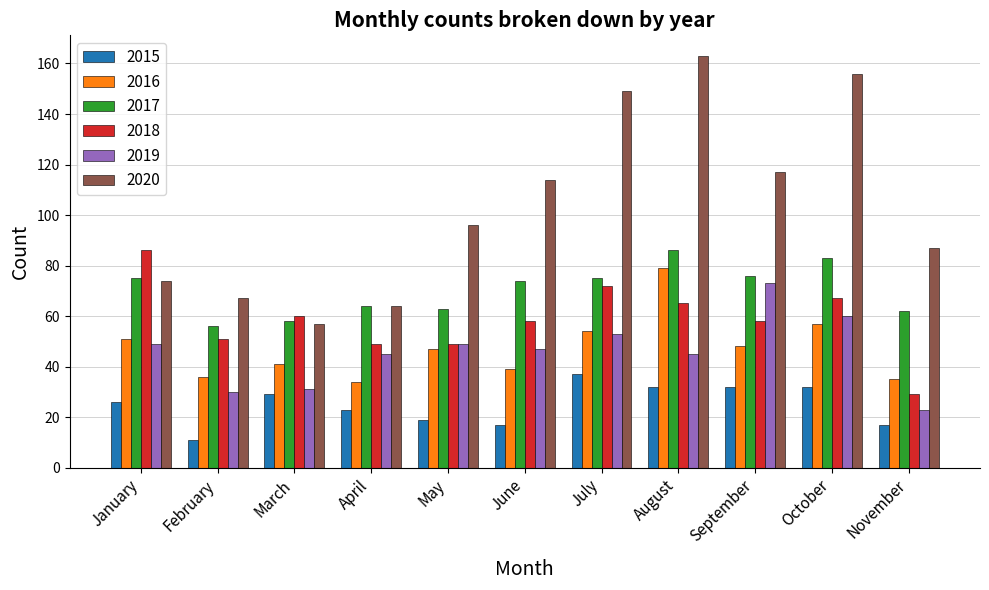

At which label does 2018 first exceed 58?

January